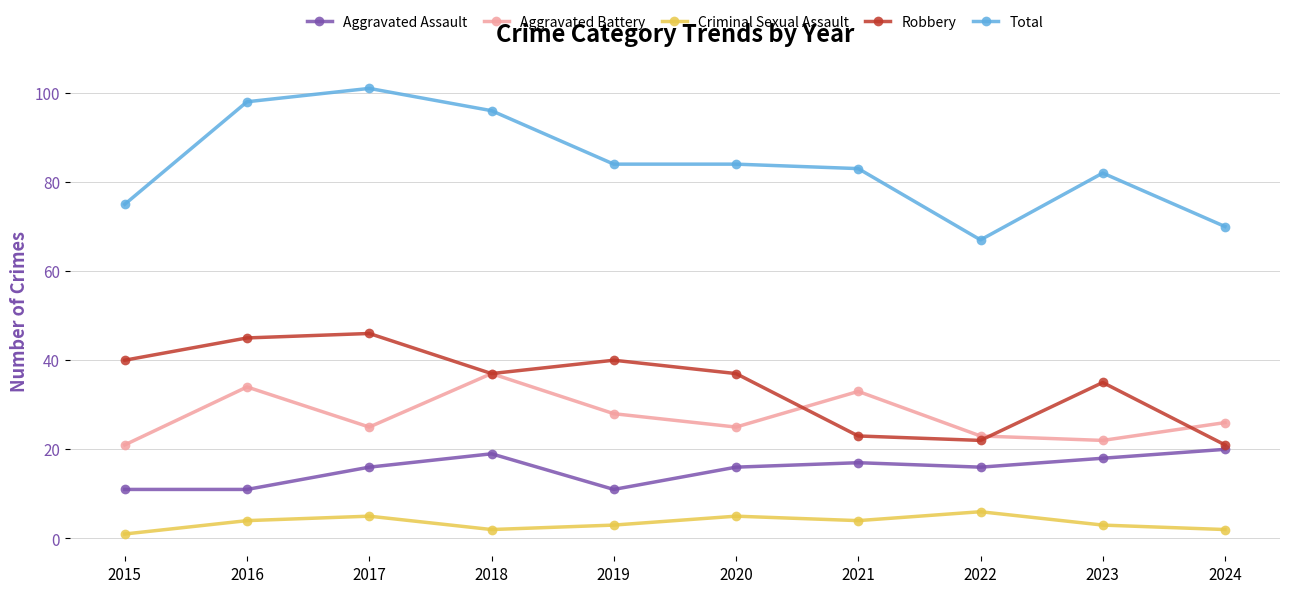

Which category has the highest value in the Total series?

2017